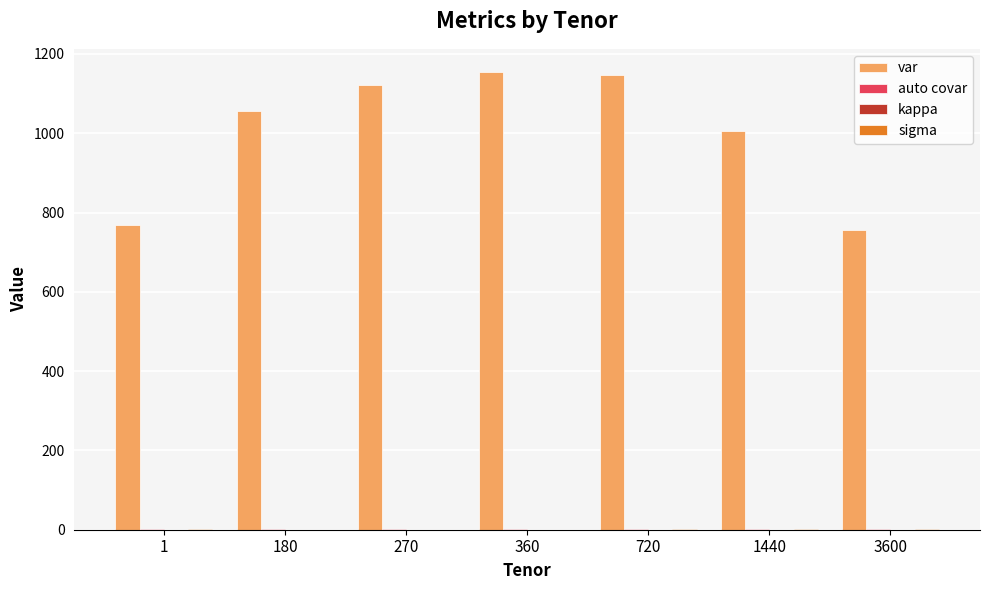

True or false: var has a value of 481.8 at 180.

False